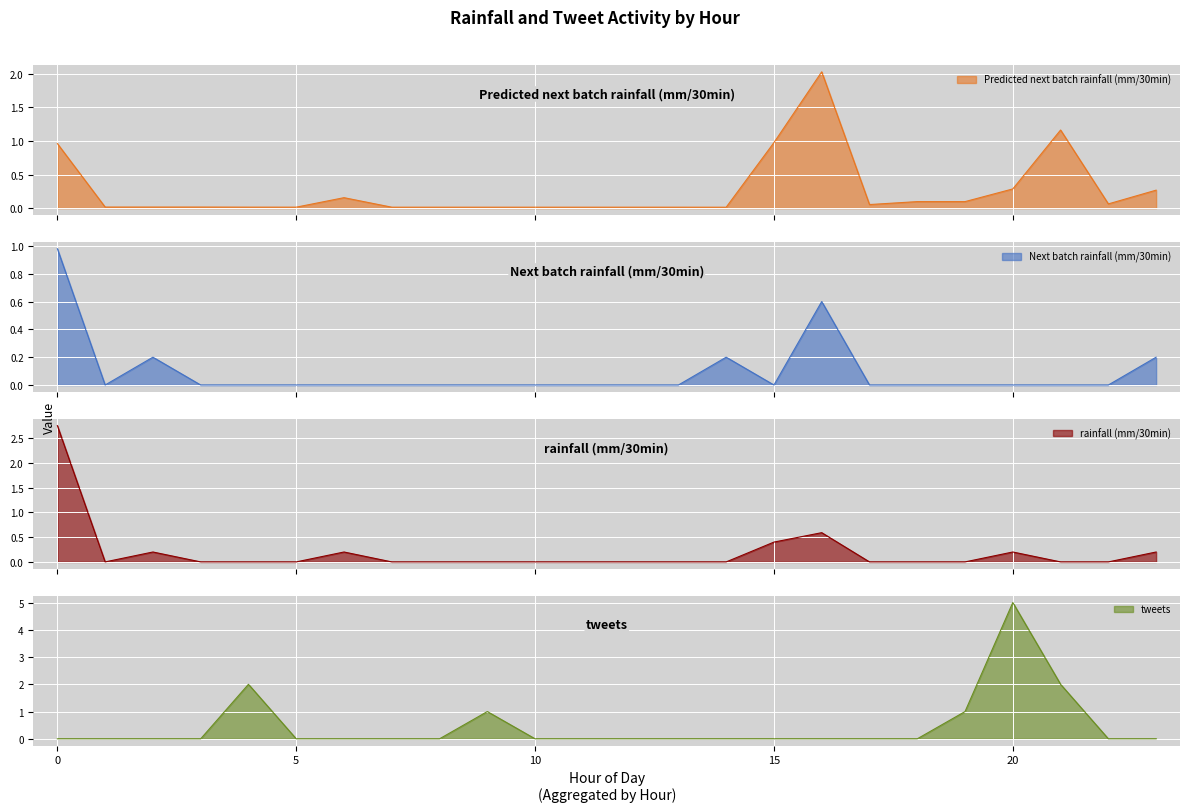

At which label is Predicted next batch rainfall (mm/30min) closest to 1?

15